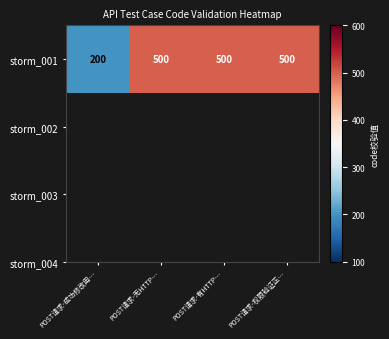

The value at POST请求-成功修改用… is 293. True or false?

False